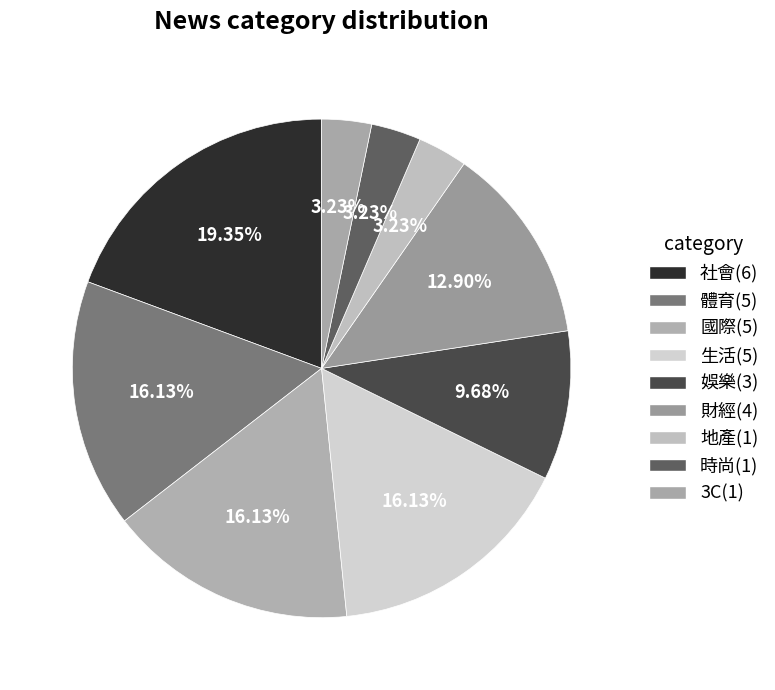

How many segments does this pie chart have?

9